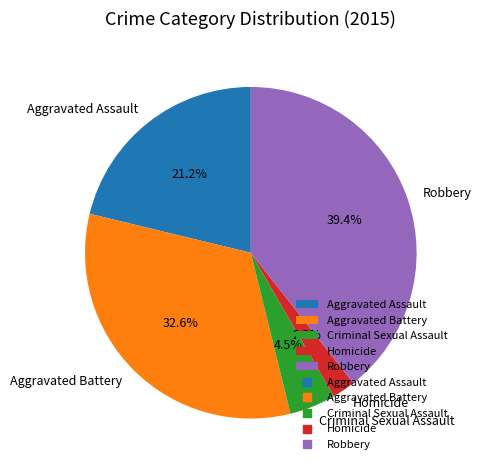

Does Criminal Sexual Assault account for over 50% of the chart?

No